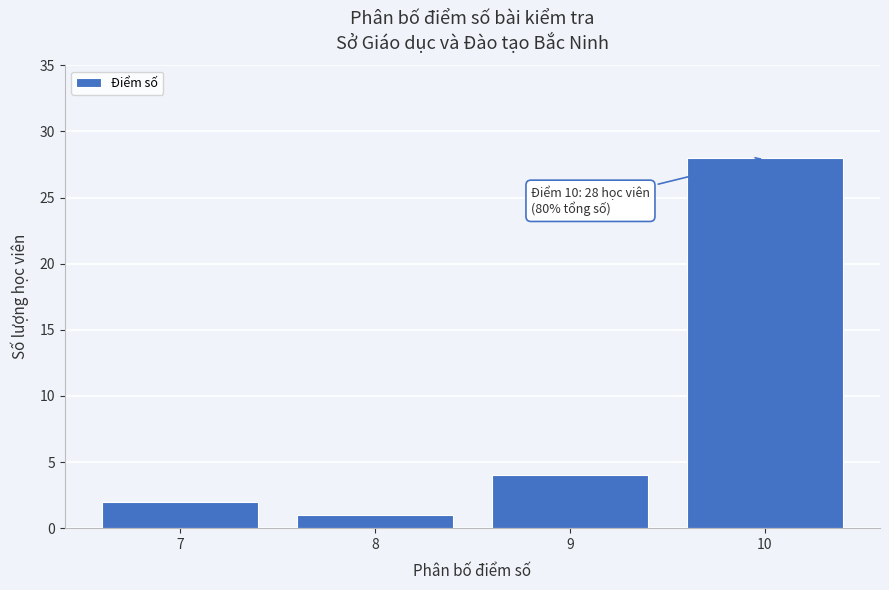

Which range on the x-axis has the tallest bar?

9.5 to 10.5